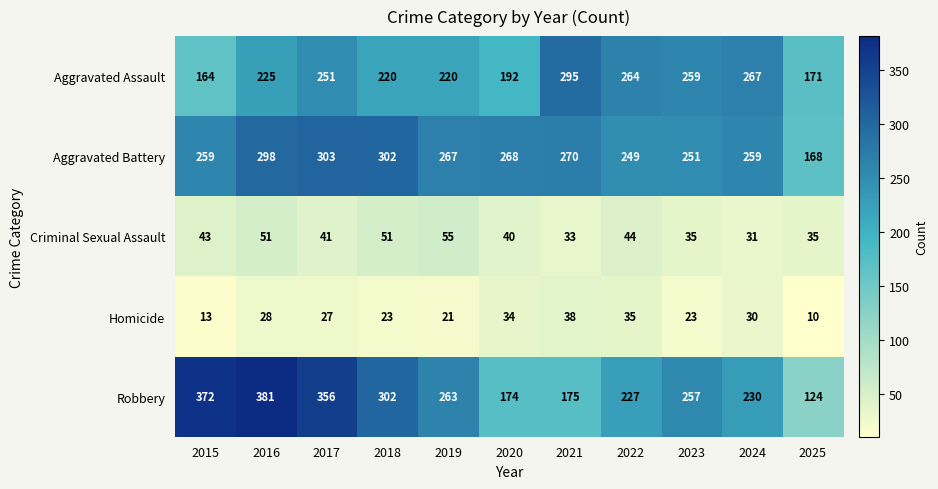

What is the difference between the highest and lowest values at 2019?

246